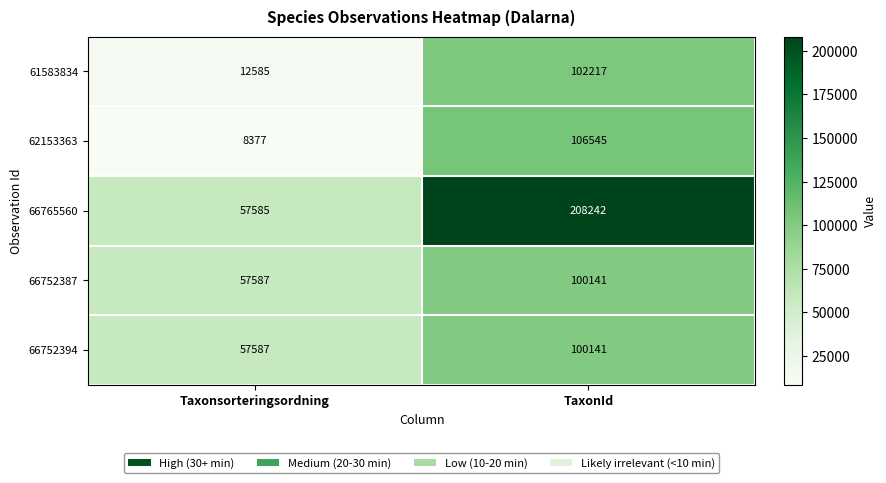

At how many categories does at least one series exceed 50423?

2